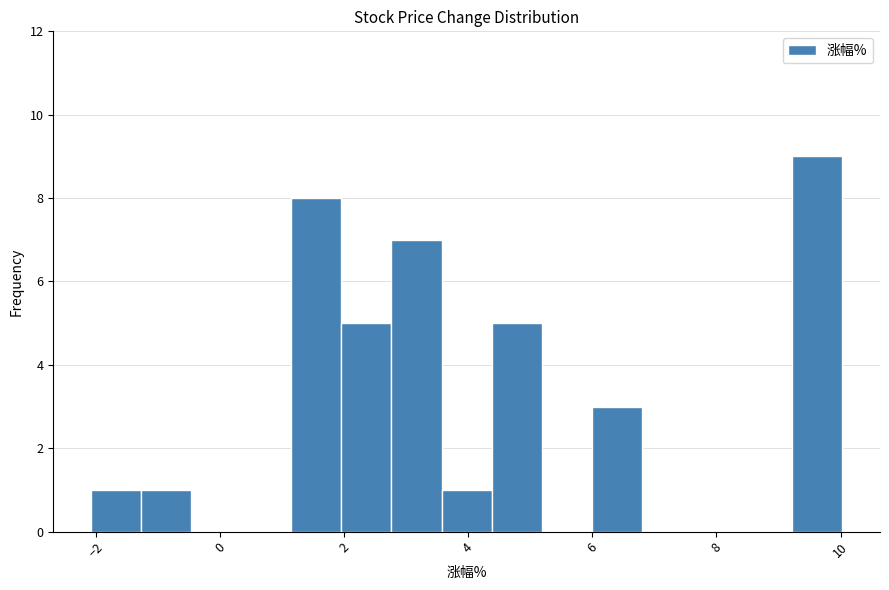

Reading left to right, list every bar in this chart as the range it spans on the x-axis followed by its height. Neither the bar edges nor the heights are printed on the chart, so give them approximately, as read against the axes.

-2.0 to -1.2: 1
-1.2 to -0.4: 1
-0.4 to 0.4: 0
0.4 to 1.2: 0
1.2 to 2.0: 8
2.0 to 2.8: 5
2.8 to 3.6: 7
3.6 to 4.4: 1
4.4 to 5.2: 5
5.2 to 6.0: 0
6.0 to 6.8: 3
6.8 to 7.6: 0
7.6 to 8.4: 0
8.4 to 9.2: 0
9.2 to 10.0: 9